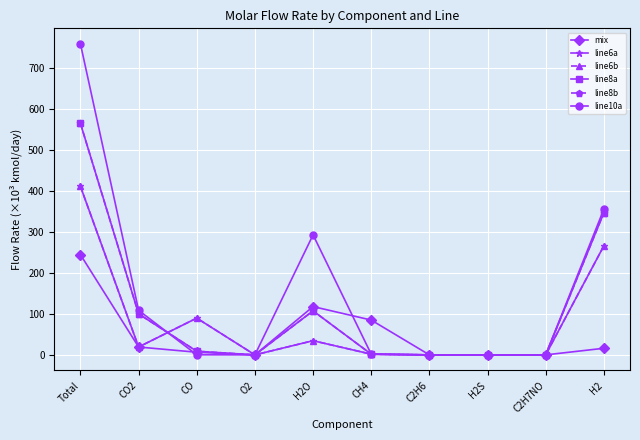

List the series in order of their peak value, lowest first.

mix, line6a, line6b, line8a, line8b, line10a